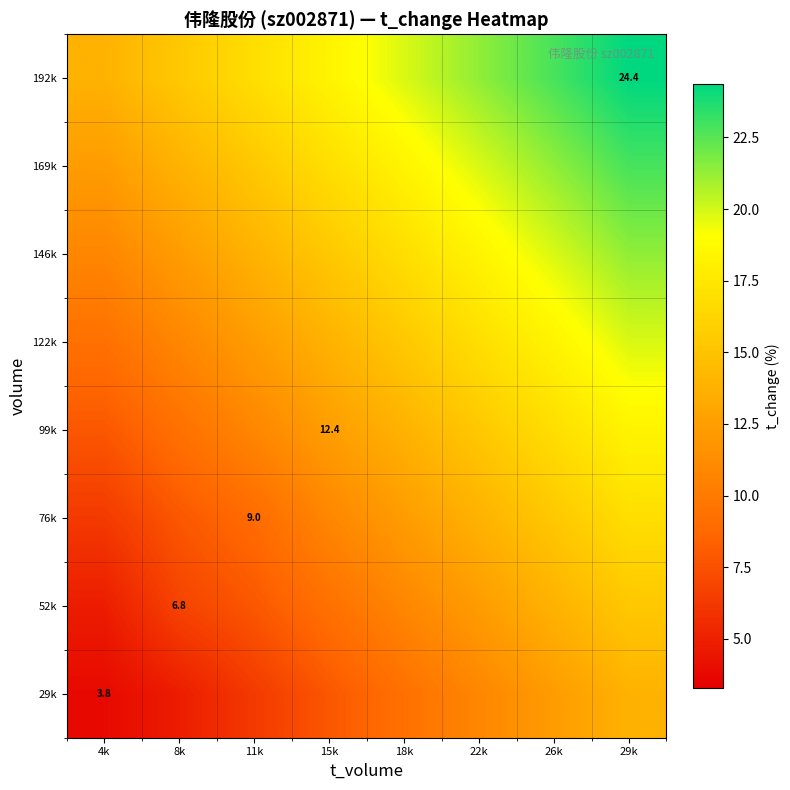

Between 4k and 11k, which is larger?

11k